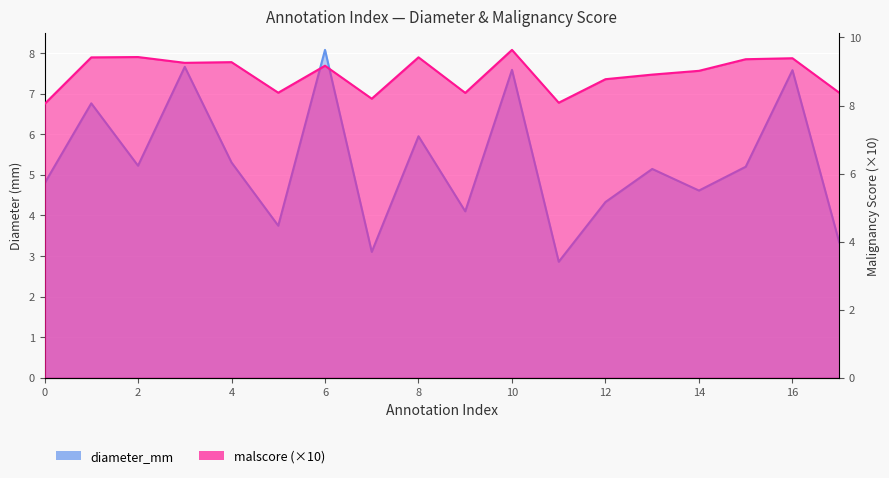

Between 9 and 12, which series saw the biggest shift?

malscore